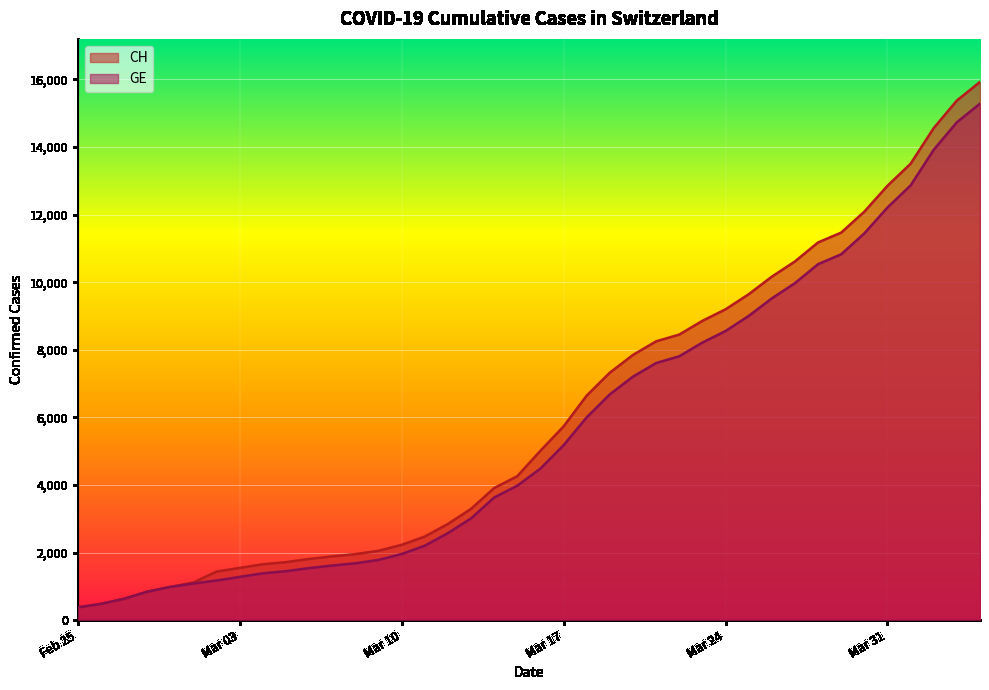

What is the minimum value for CH?

375